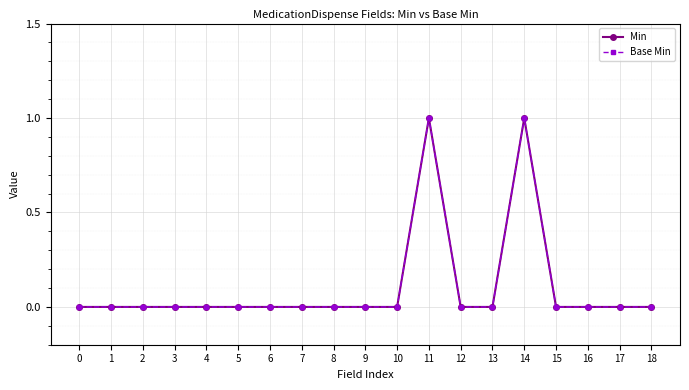

Does the chart have visible grid lines?

Yes